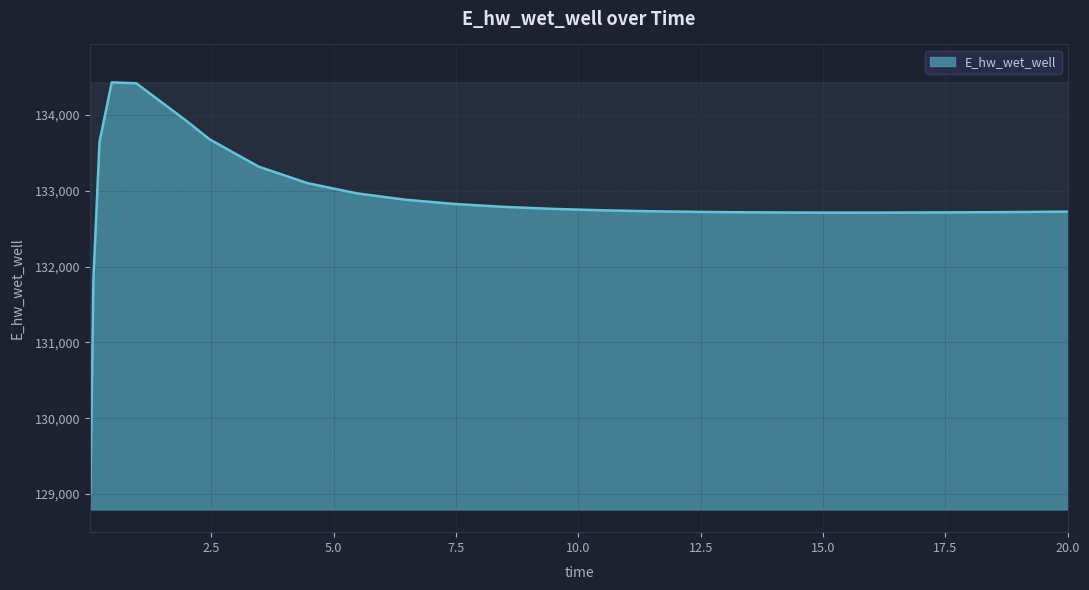

What is the minimum value shown in the chart?

128996.3